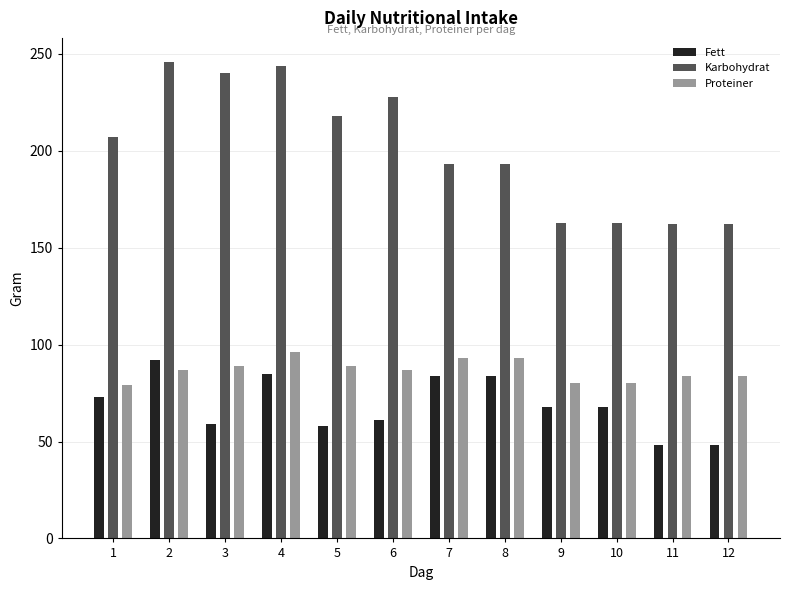

What is the minimum value shown in the chart?

48